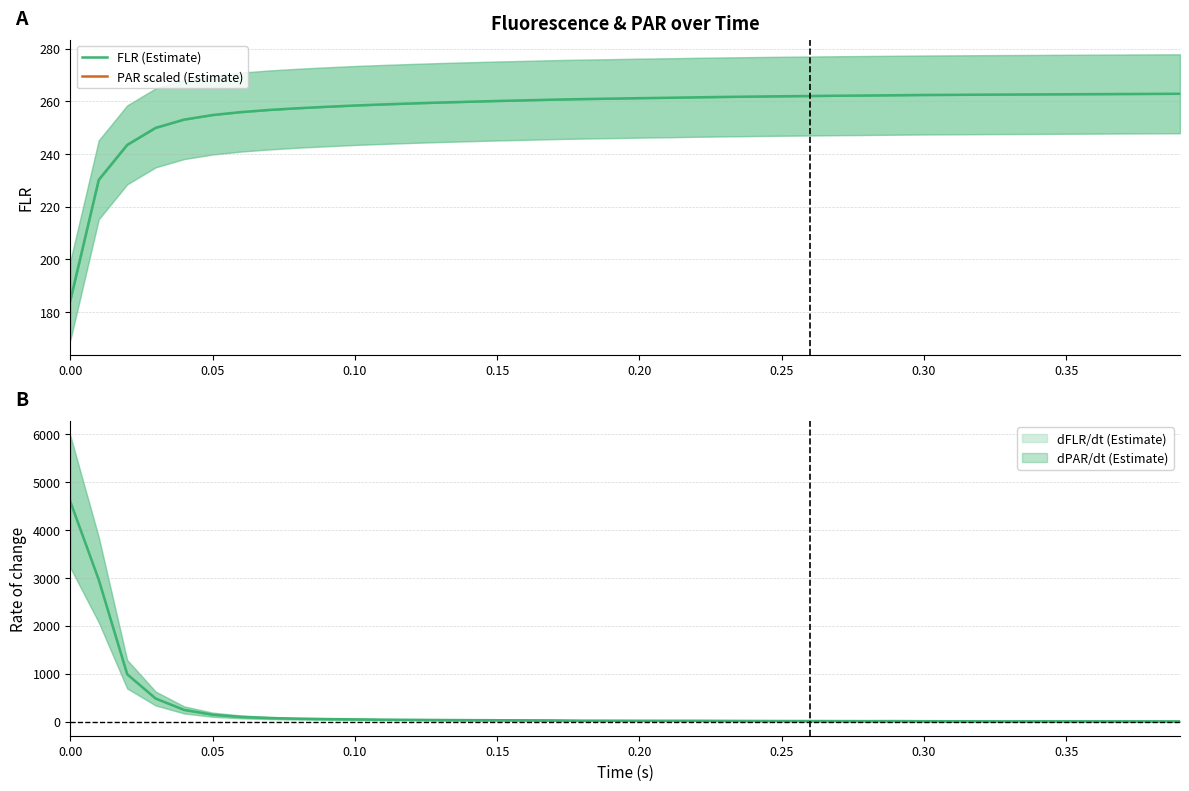

Is it true that dFLR/dt equals 9.4 at 32?

False